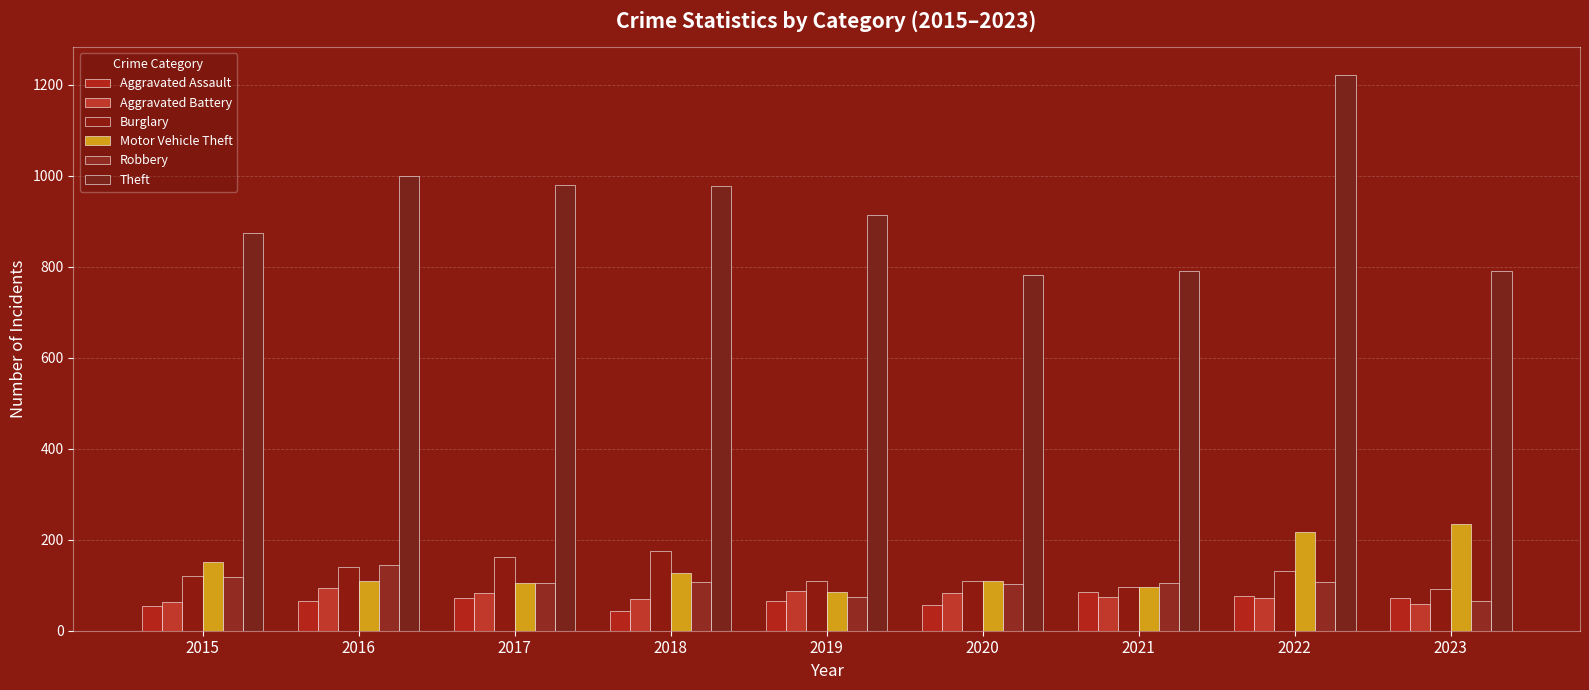

Reading left to right, transcribe all the data shown in this chart.

Aggravated Assault: 2015=54	2016=66	2017=72	2018=43	2019=65	2020=56	2021=86	2022=77	2023=73
Aggravated Battery: 2015=64	2016=93	2017=83	2018=70	2019=88	2020=82	2021=75	2022=71	2023=58
Burglary: 2015=121	2016=139	2017=162	2018=176	2019=110	2020=110	2021=95	2022=131	2023=91
Motor Vehicle Theft: 2015=152	2016=110	2017=104	2018=127	2019=84	2020=109	2021=96	2022=216	2023=235
Robbery: 2015=117	2016=144	2017=105	2018=107	2019=75	2020=102	2021=105	2022=107	2023=66
Theft: 2015=874	2016=999	2017=979	2018=977	2019=914	2020=782	2021=791	2022=1222	2023=791